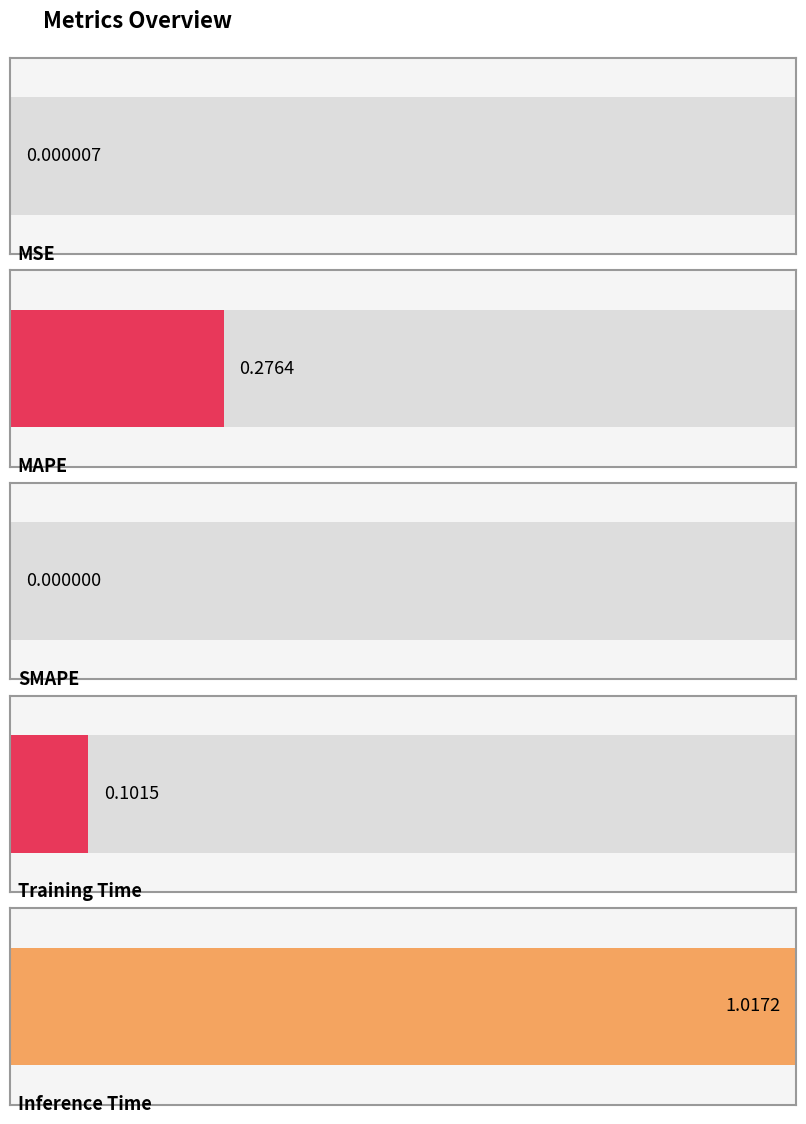

What is the difference between the values at SMAPE and Inference Time?

1.0